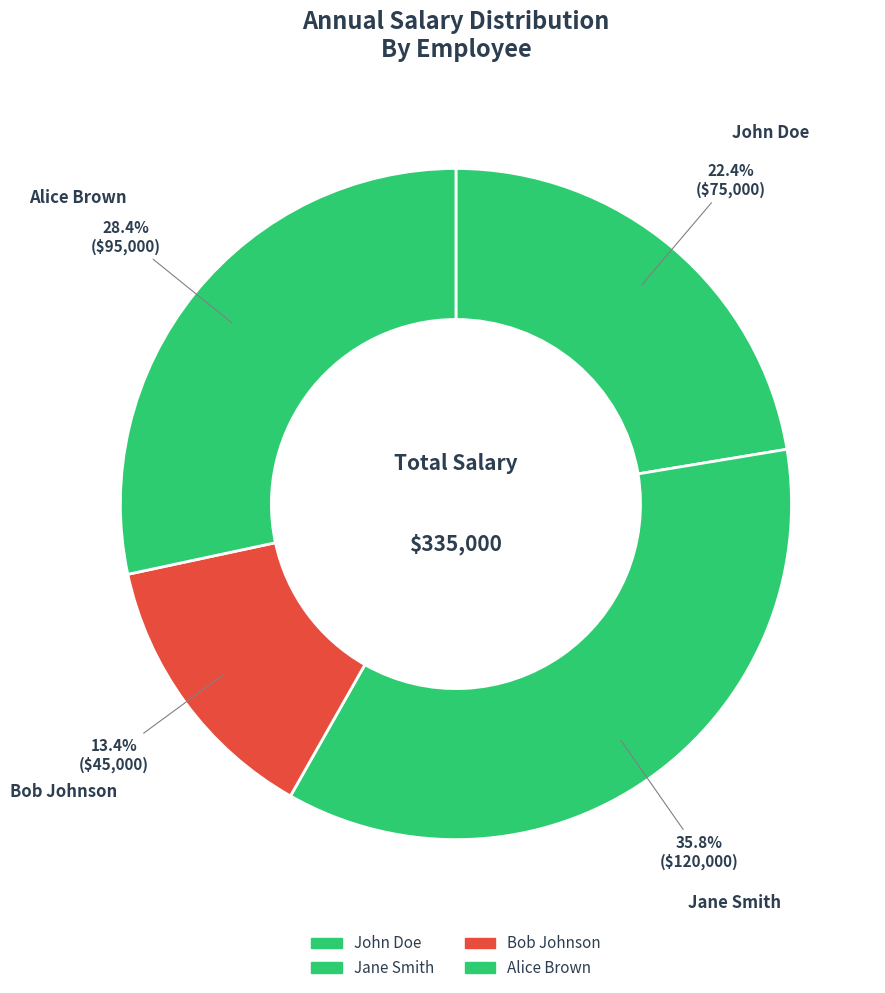

Combined, do Bob Johnson and John Doe account for over 50%?

No